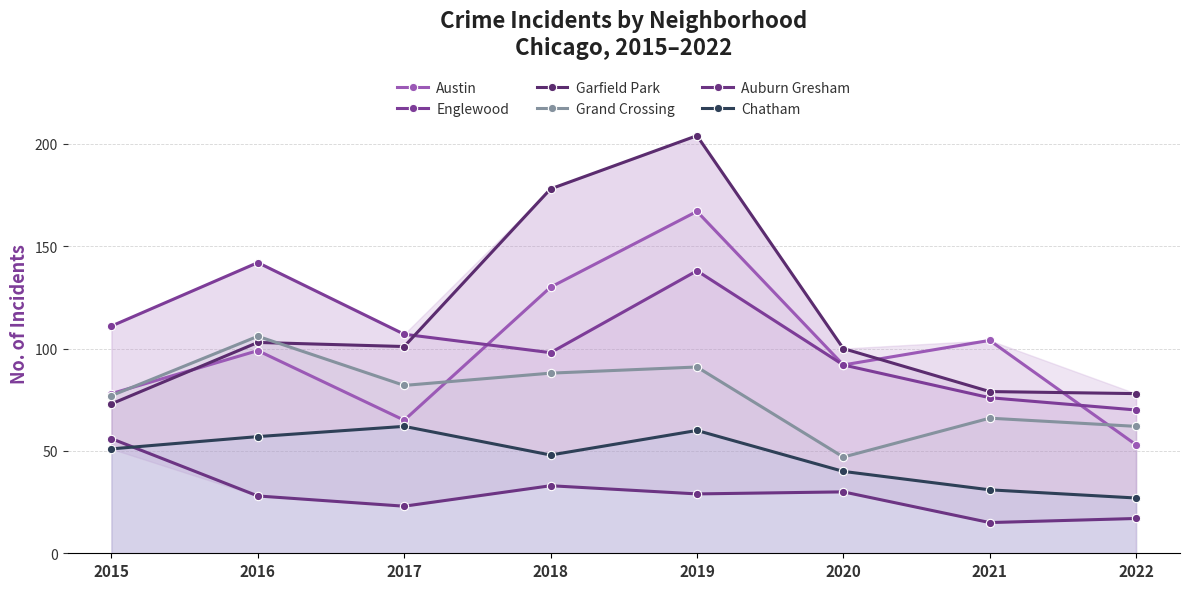

Is the value of Austin at 2020 greater than the value of Auburn Gresham at 2016?

Yes